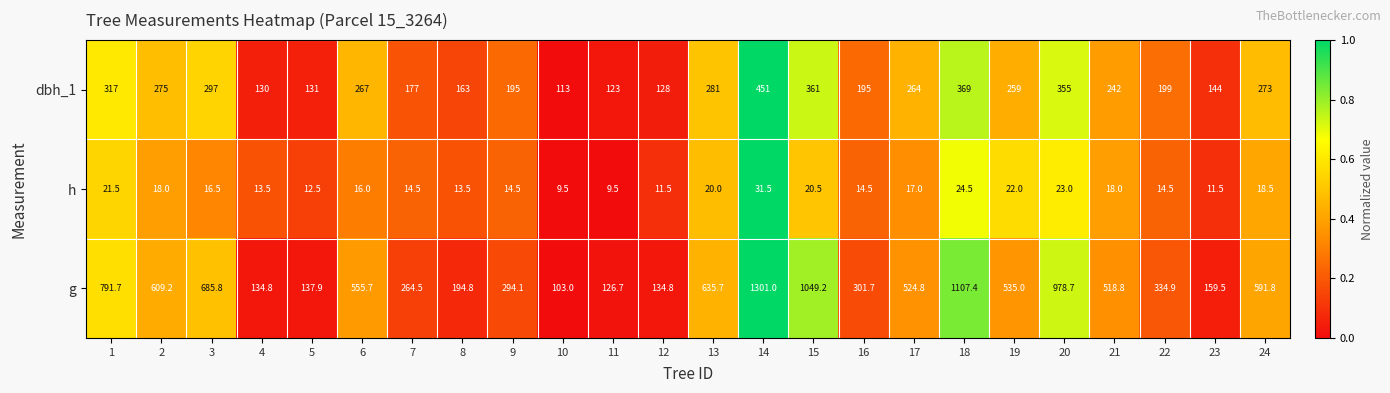

Which series has the largest range (max minus min)?

g